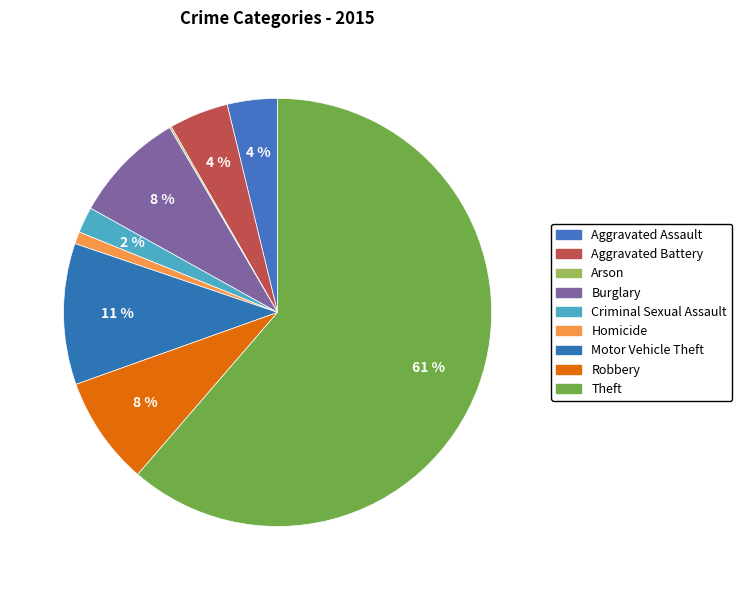

What percentage is the Burglary slice, to the nearest percent?

8%